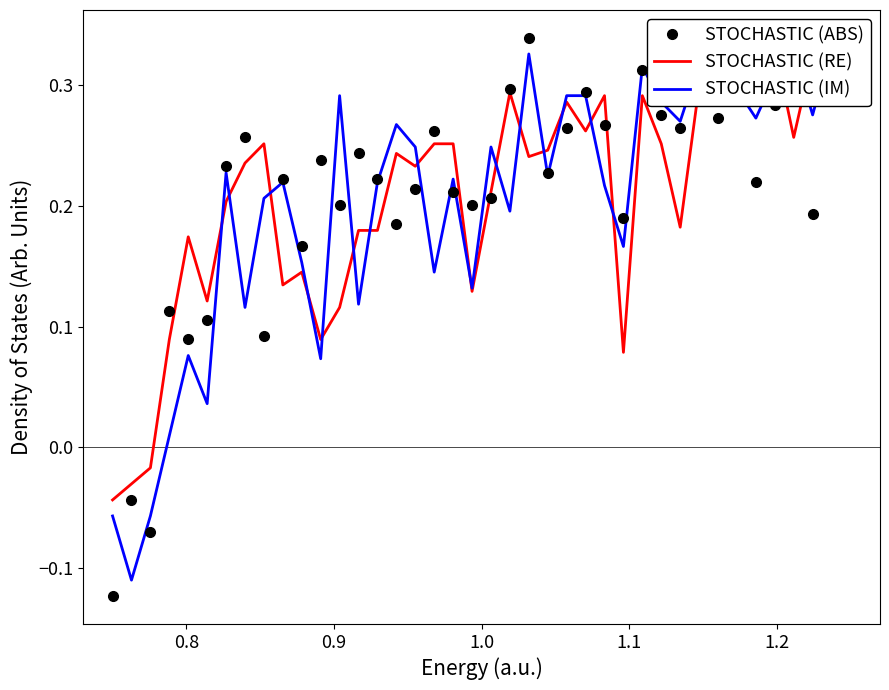

Reading left to right, transcribe all the data shown in this chart.

STOCHASTIC (ABS): -0.1	-0.0	-0.1	0.1	0.1	0.1	0.2	0.3	0.1	0.2	0.2	0.2	0.2	0.2	0.2	0.2	0.2	0.3	0.2	0.2	0.2	0.3	0.3	0.2	0.3	0.3	0.3	0.2	0.3	0.3	0.3	0.3	0.3	0.3	0.2	0.3	0.3	0.2	0.3	0.3
STOCHASTIC (RE): -0.0	-0.0	-0.0	0.1	0.2	0.1	0.2	0.2	0.3	0.1	0.1	0.1	0.1	0.2	0.2	0.2	0.2	0.3	0.3	0.1	0.2	0.3	0.2	0.2	0.3	0.3	0.3	0.1	0.3	0.3	0.2	0.3	0.3	0.3	0.3	0.3	0.3	0.3	0.3	0.3
STOCHASTIC (IM): -0.1	-0.1	-0.1	0.0	0.1	0.0	0.2	0.1	0.2	0.2	0.2	0.1	0.3	0.1	0.2	0.3	0.2	0.1	0.2	0.1	0.2	0.2	0.3	0.2	0.3	0.3	0.2	0.2	0.3	0.3	0.3	0.3	0.3	0.3	0.3	0.3	0.3	0.3	0.3	0.3